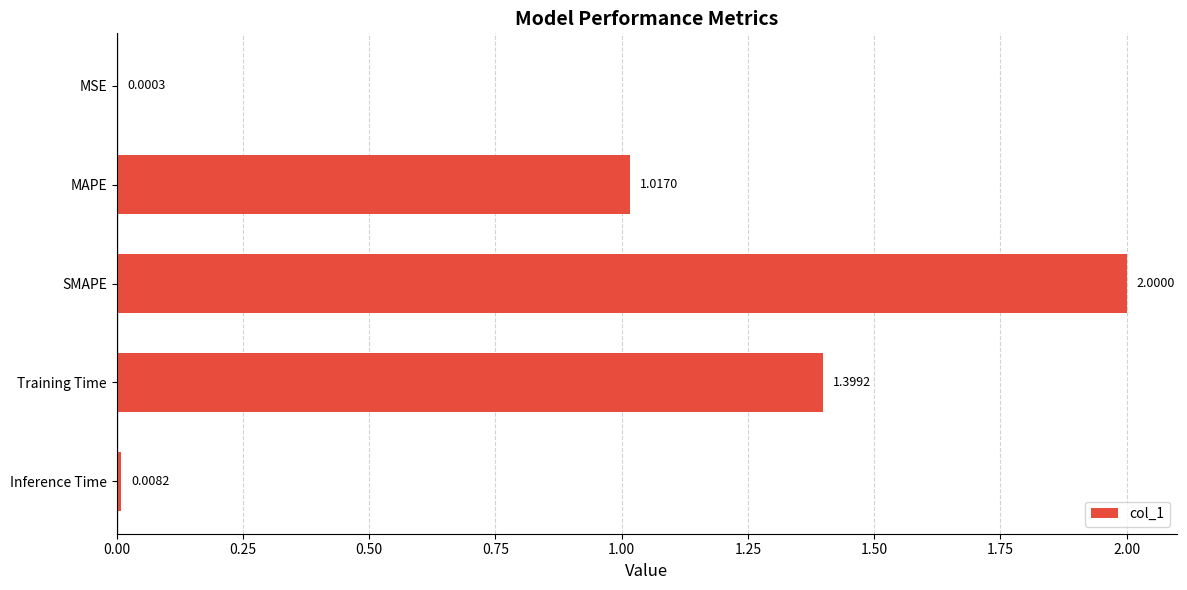

Between SMAPE and MSE, which is larger?

SMAPE